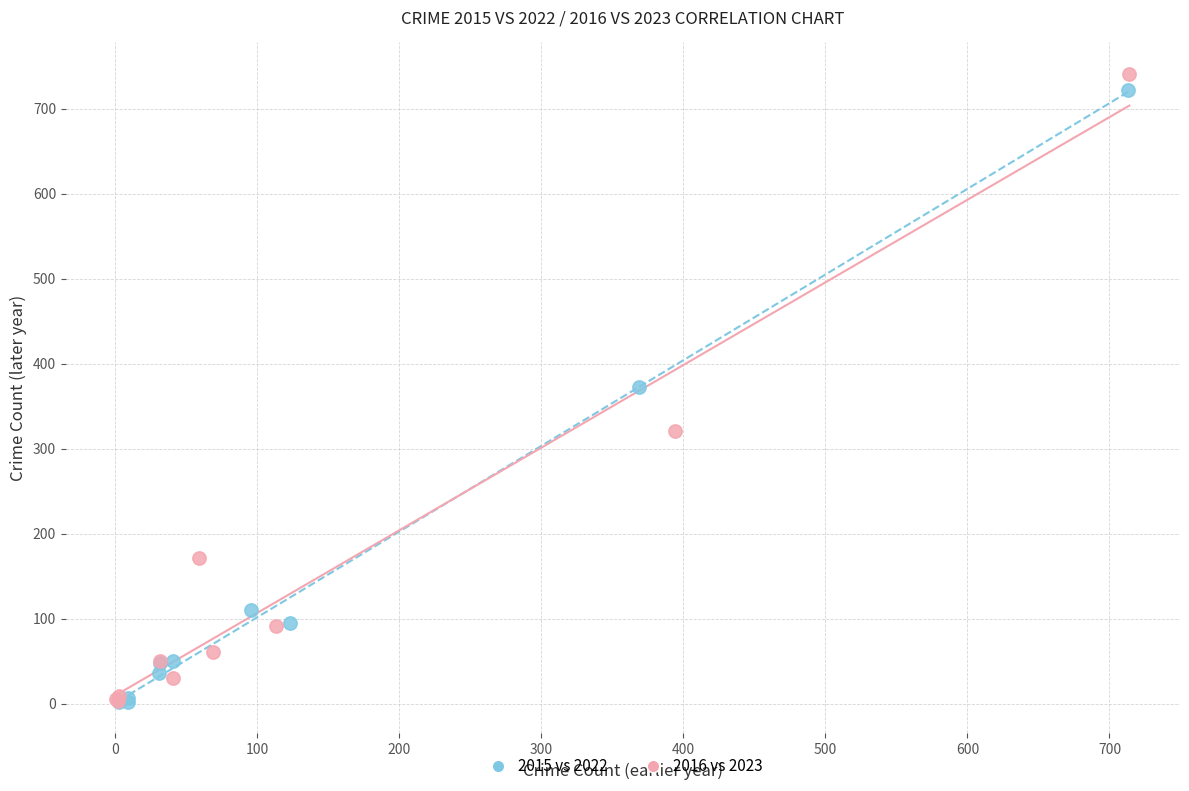

Which series has the widest spread of Y values?

2016 vs 2023